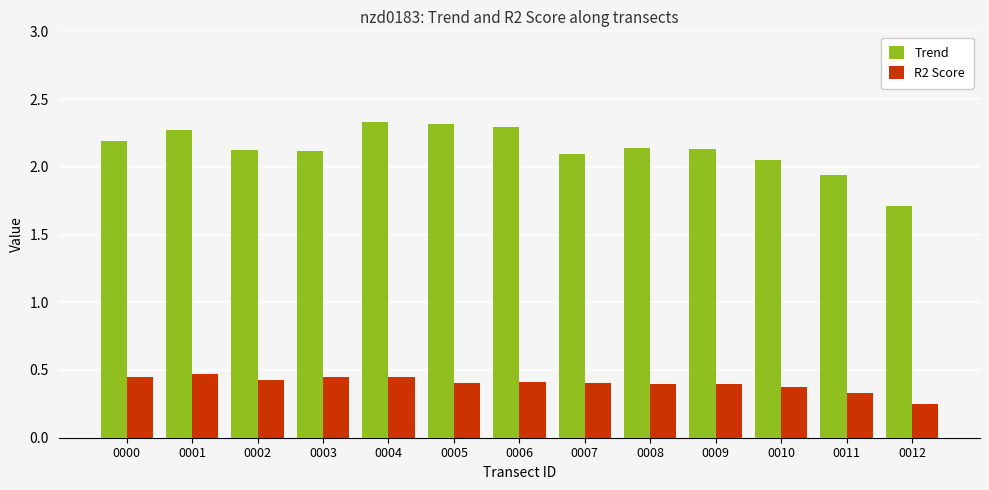

What is the total value across all series at 0010?

2.4